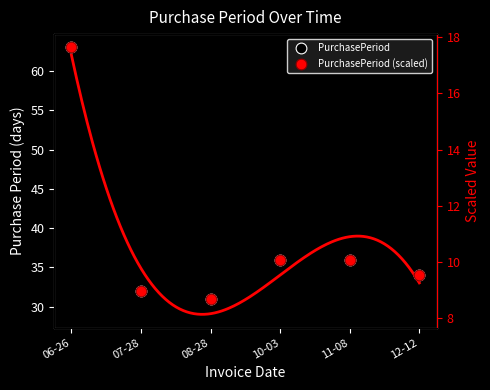

At which category is the sum across all series the highest?

06-26